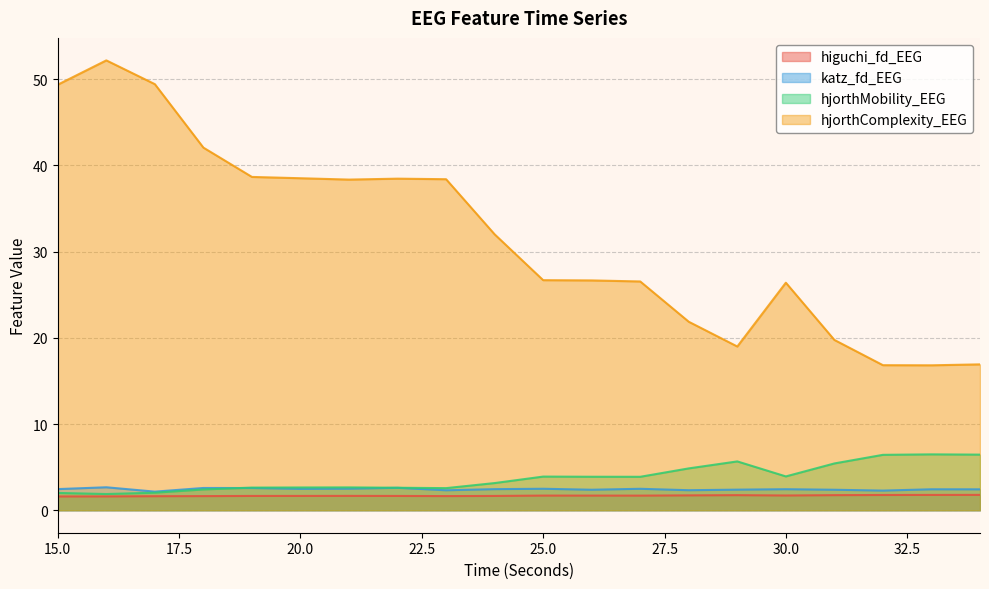

What is the sum of all higuchi_fd_EEG values?

33.7